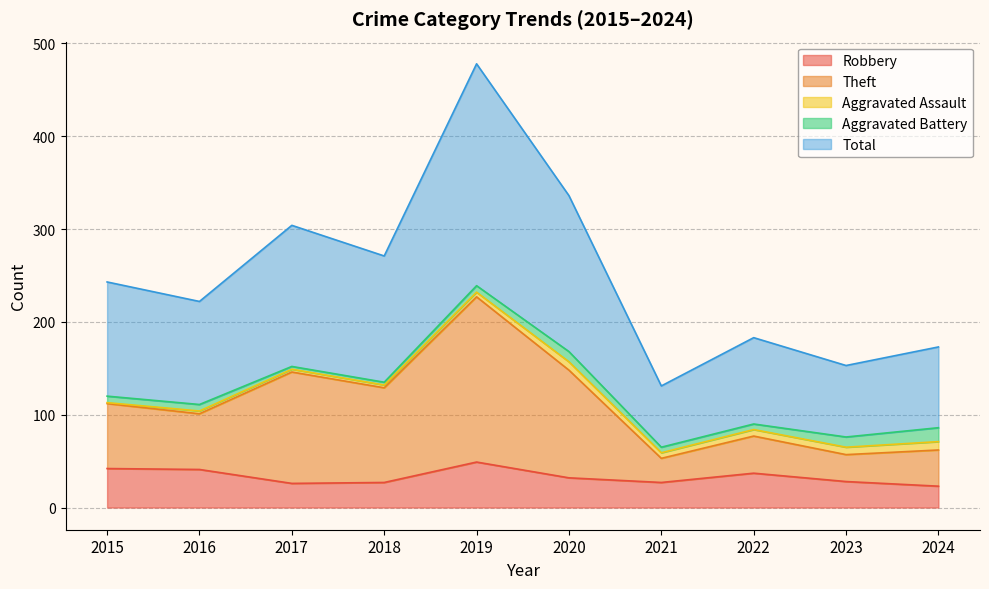

Which series changed the most between 2015 and 2021?

Total